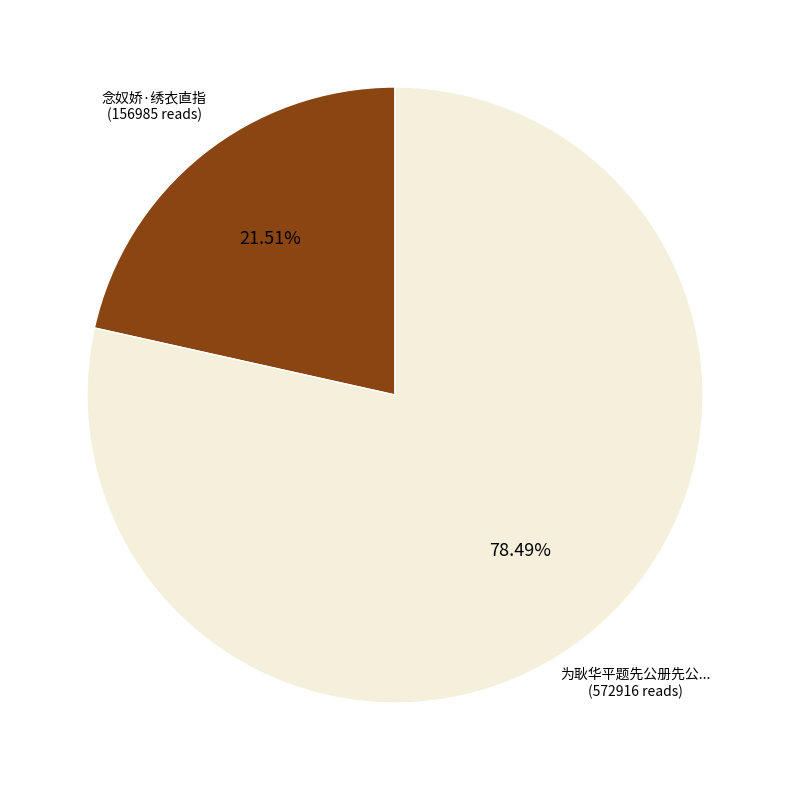

Is there a majority slice in this chart?

Yes